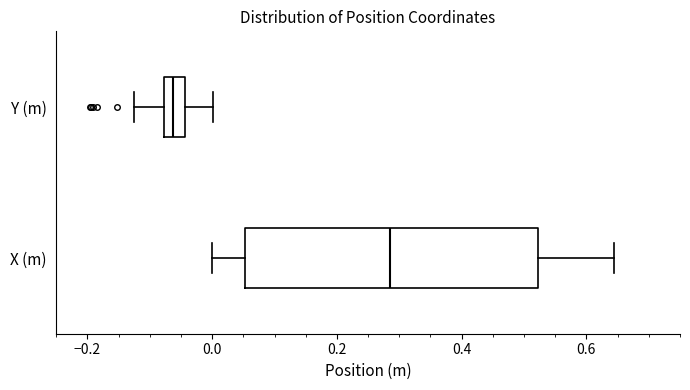

Which box is the widest, from its left edge to its right edge?

X (m)